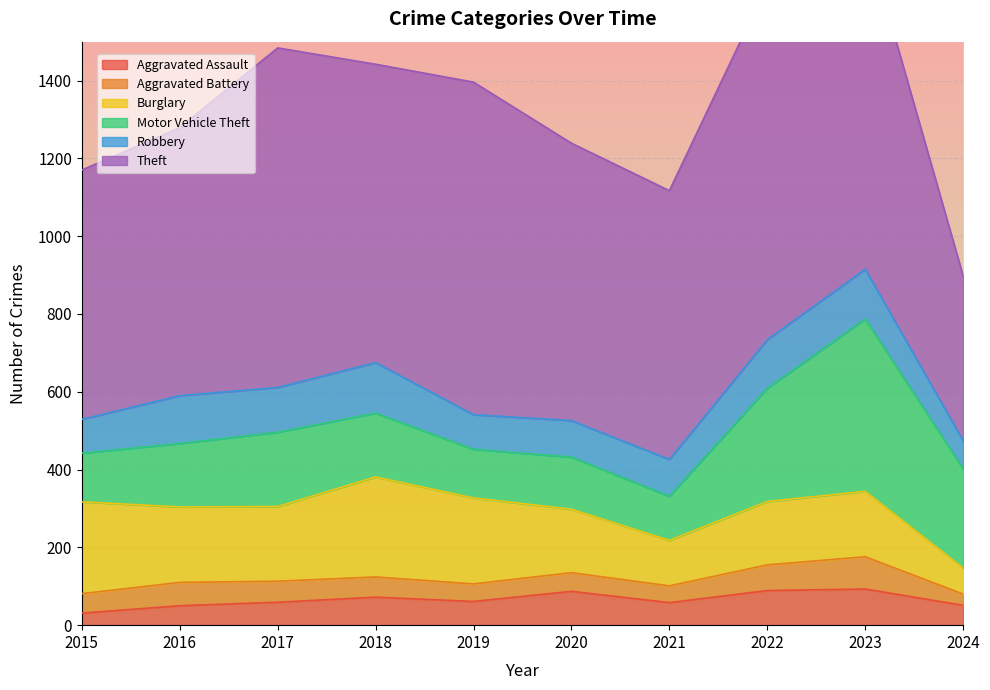

True or false: Aggravated Assault and Robbery cross at least once.

False